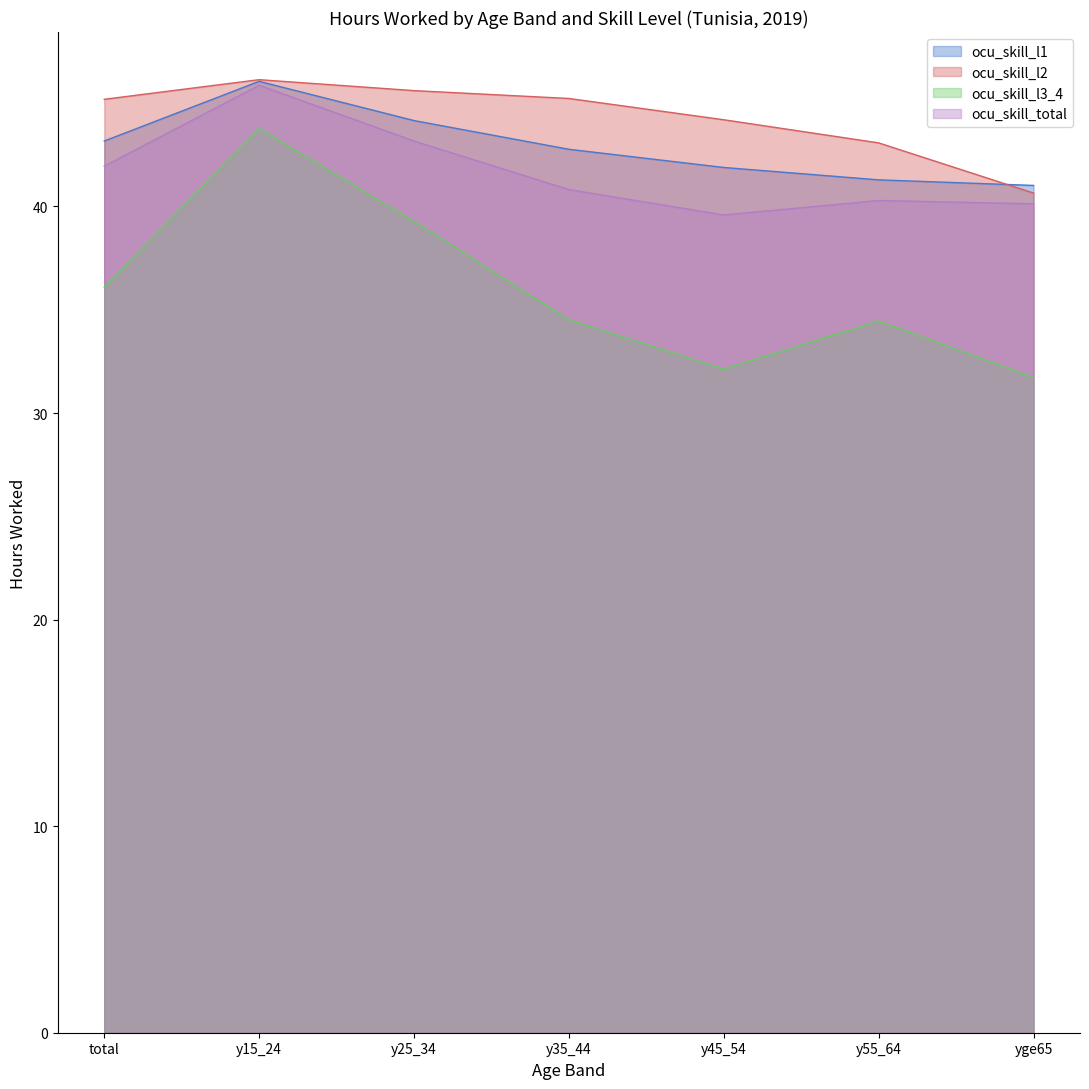

What is the highest value of the ocu_skill_l2 series?

46.1